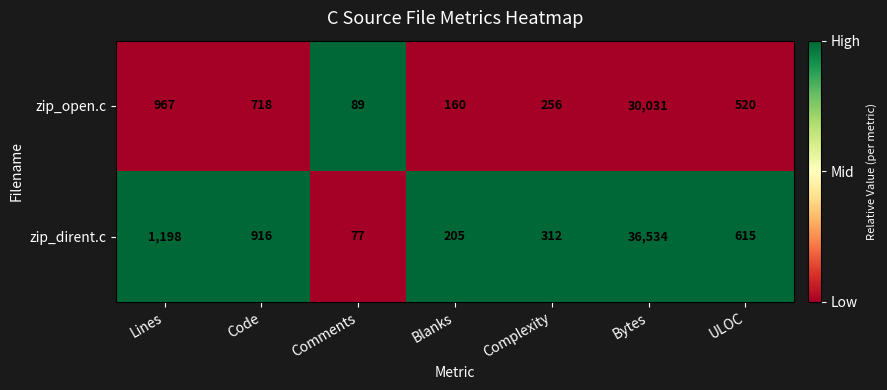

Rank the series by their maximum value, from highest to lowest.

zip_dirent.c, zip_open.c